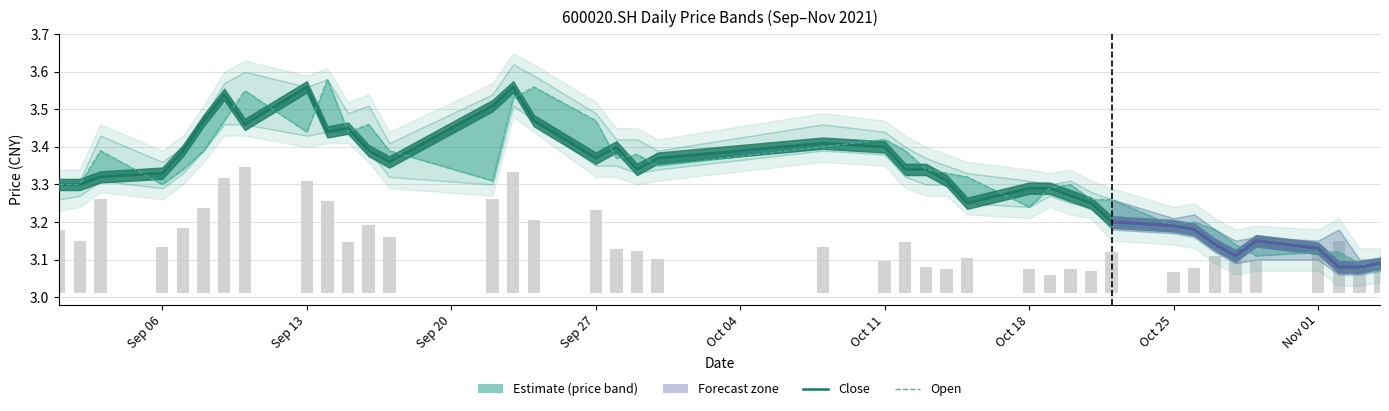

The open series shows 4.8 at 2021/11/04. True or false?

False